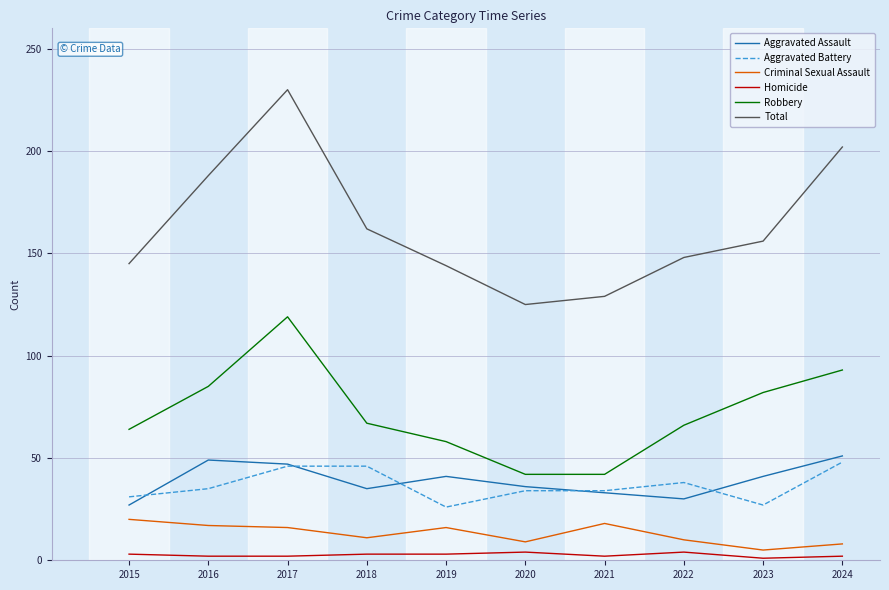

What is the greatest value displayed?

230